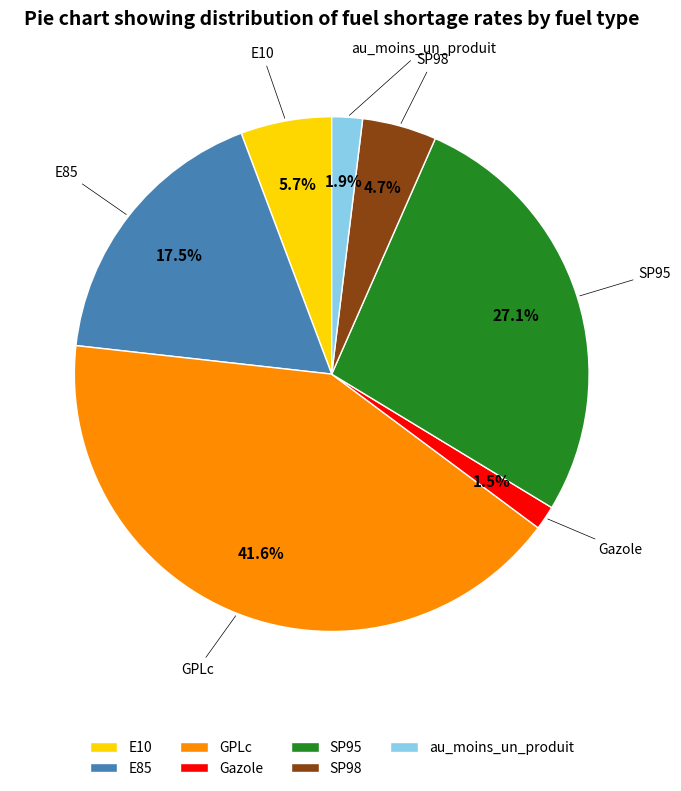

Does any single category account for the majority?

No